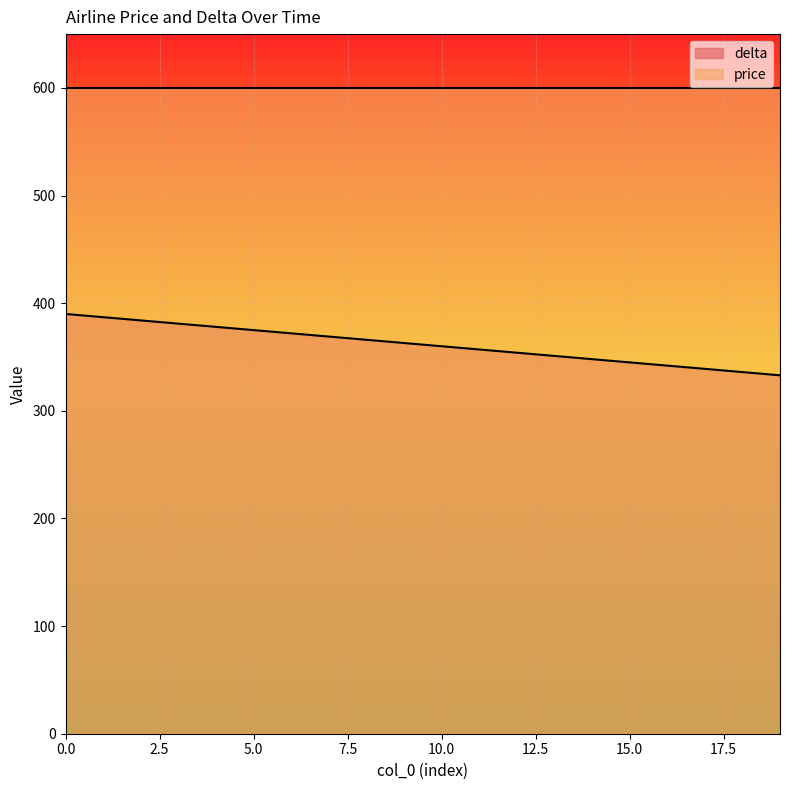

Rank the categories by value from highest to lowest.

0, 1, 2, 3, 4, 5, 6, 7, 8, 9, 10, 11, 12, 13, 14, 15, 16, 17, 18, 19